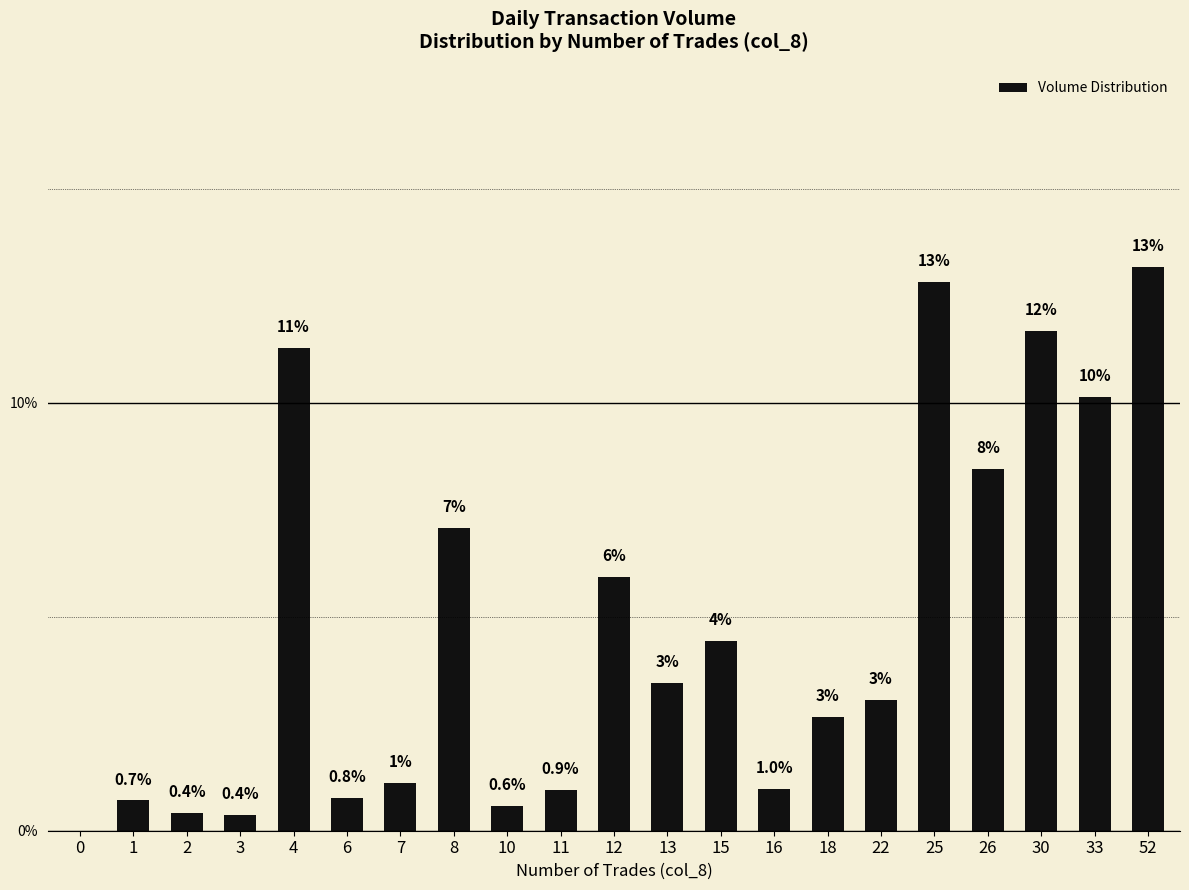

Are the bars grouped side by side (vs. stacked)?

No